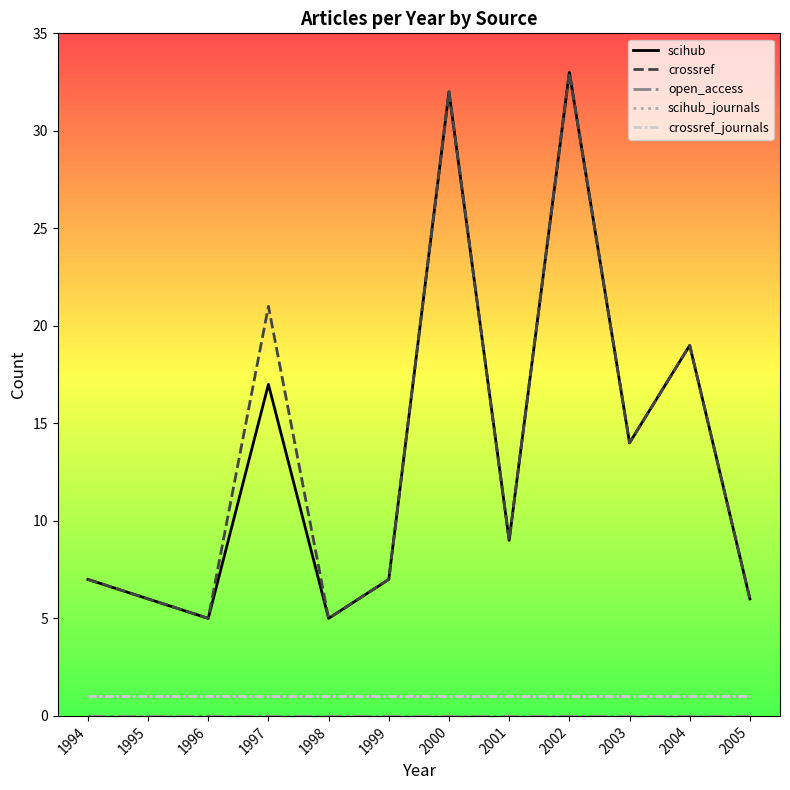

What value does the scihub_journals series have at 1998?

1